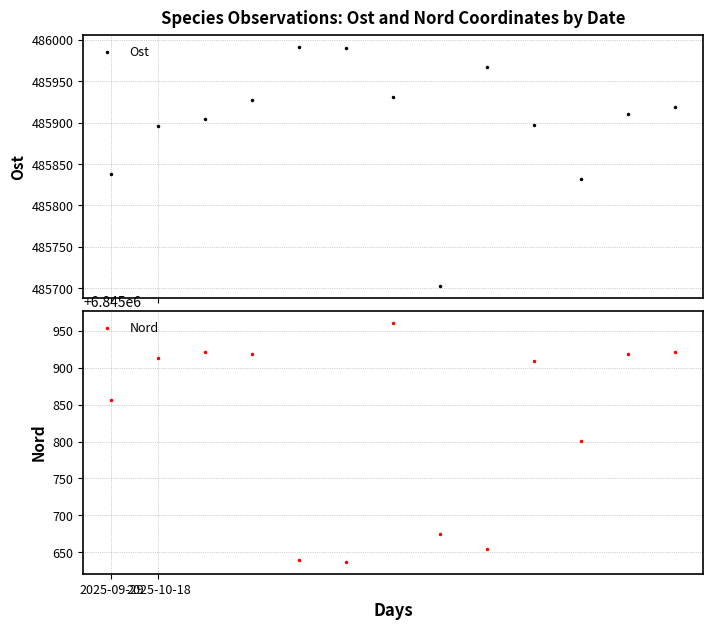

What is the label of the 4th point from the right?

9